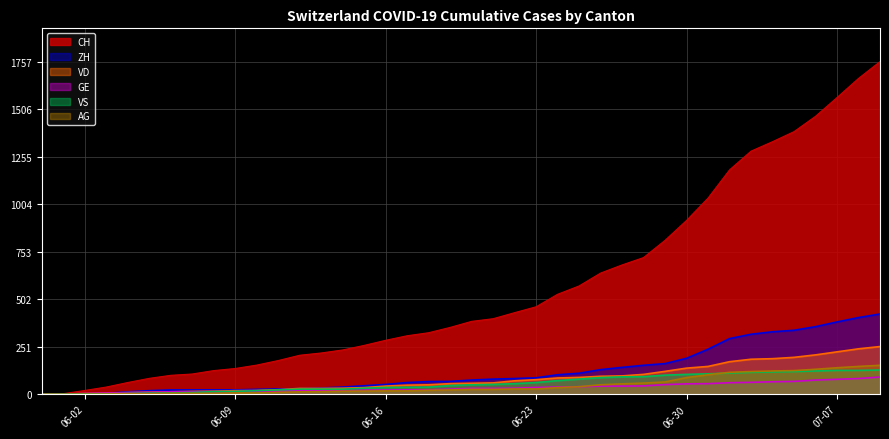

True or false: ZH and GE cross at least once.

True